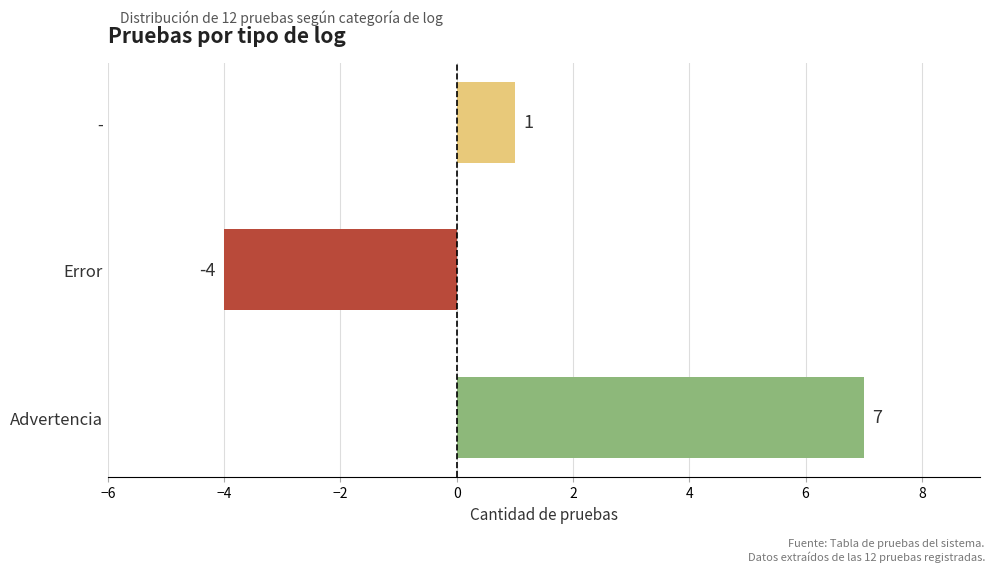

Are the bars grouped side by side (vs. stacked)?

No